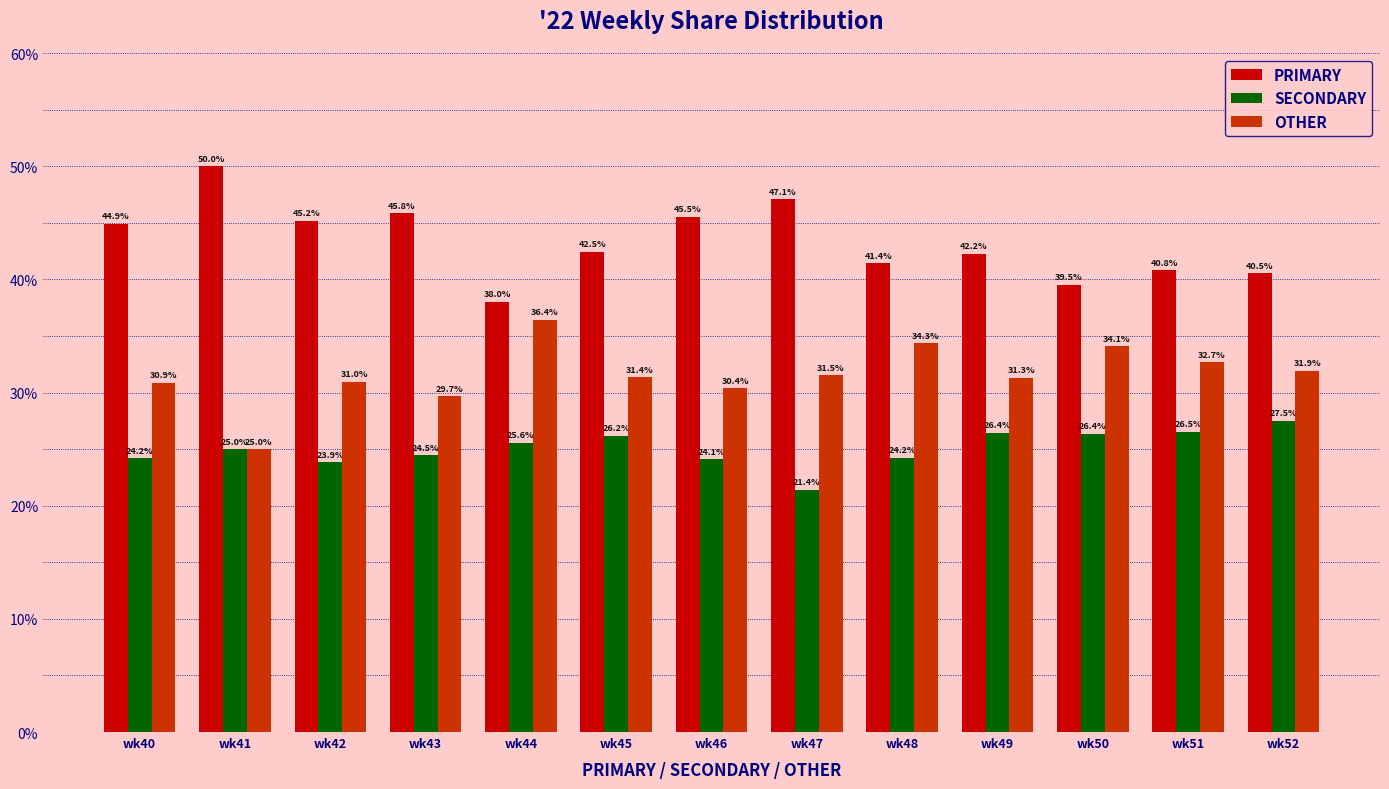

Is it true that OTHER equals 18.1 at wk50?

False